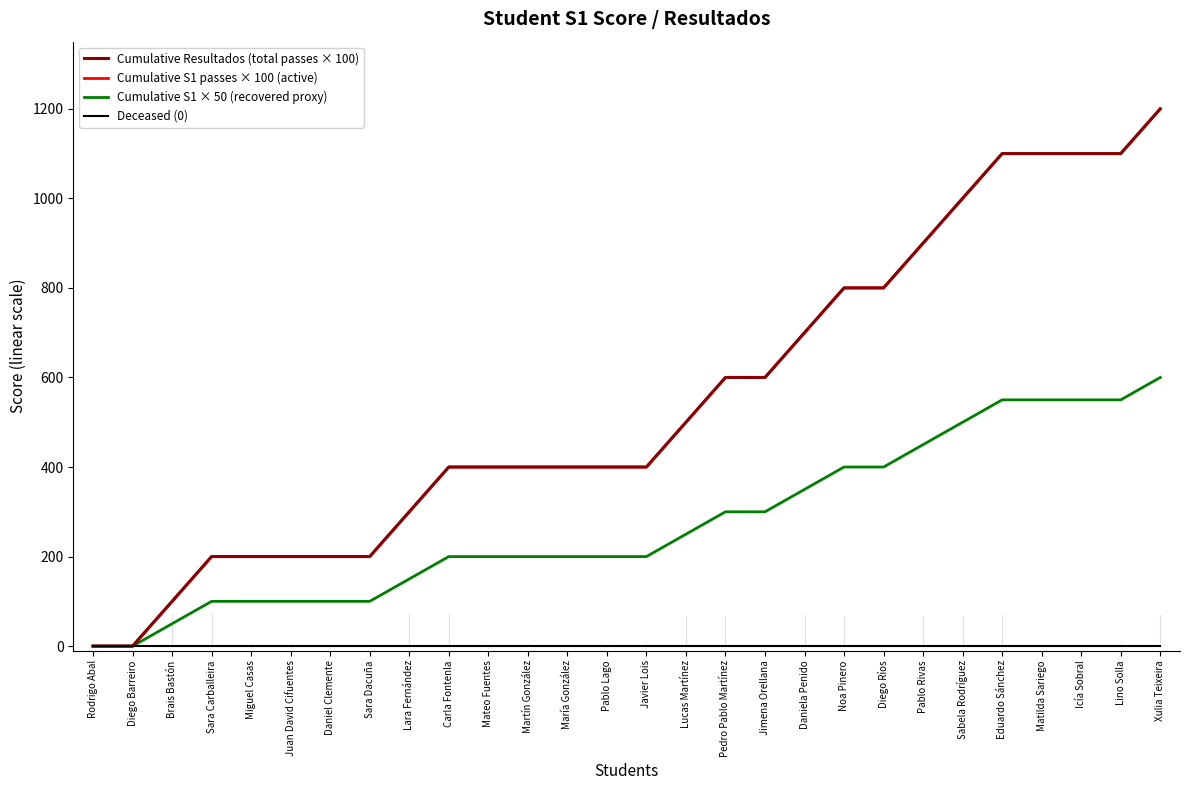

Which series has the widest spread of values?

Cumulative Resultados (total passes × 100)